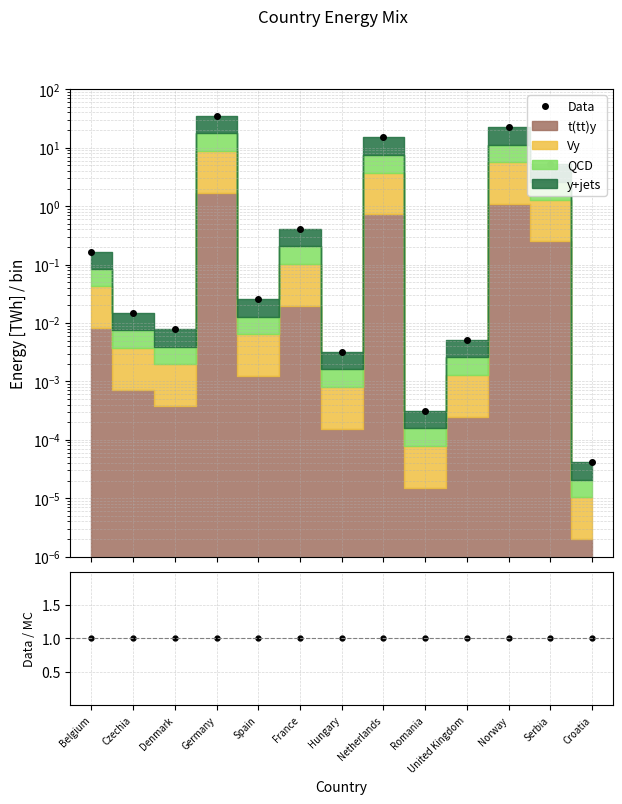

Which series has the largest total across all categories?

Data